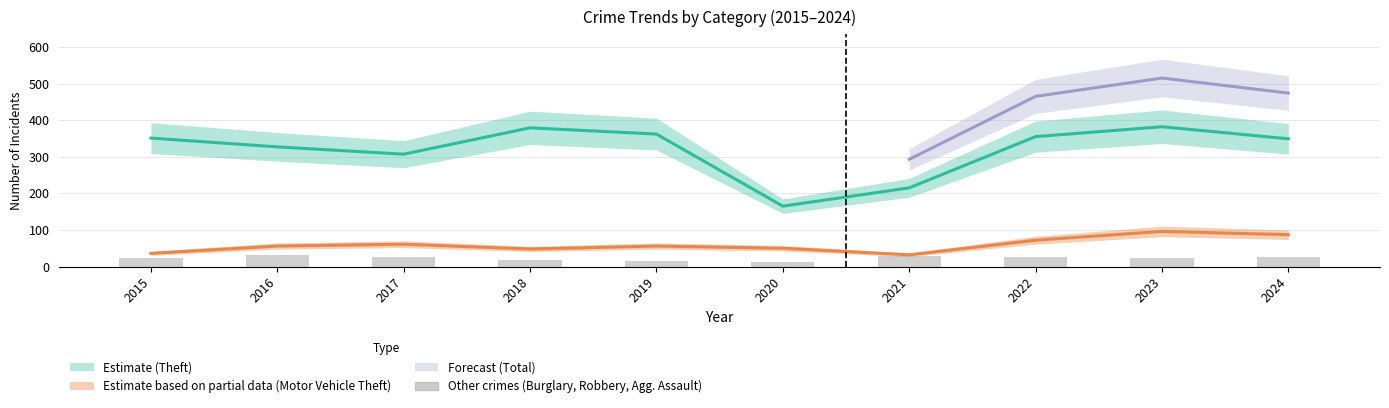

Reading right to left, list all the values displayed in this chart.

Motor Vehicle Theft: 2024=87	2023=96	2022=72	2021=32	2020=50	2019=56	2018=48	2017=61	2016=56	2015=36
Theft: 2024=349	2023=382	2022=355	2021=215	2020=165	2019=362	2018=379	2017=307	2016=327	2015=351
Burglary: 2024=5	2023=6	2022=9	2021=15	2020=1	2019=9	2018=10	2017=13	2016=18	2015=13
Robbery: 2024=5	2023=3	2022=6	2021=4	2020=6	2019=2	2018=3	2017=5	2016=6	2015=3
Aggravated Assault: 2024=16	2023=13	2022=11	2021=9	2020=6	2019=4	2018=5	2017=9	2016=8	2015=6